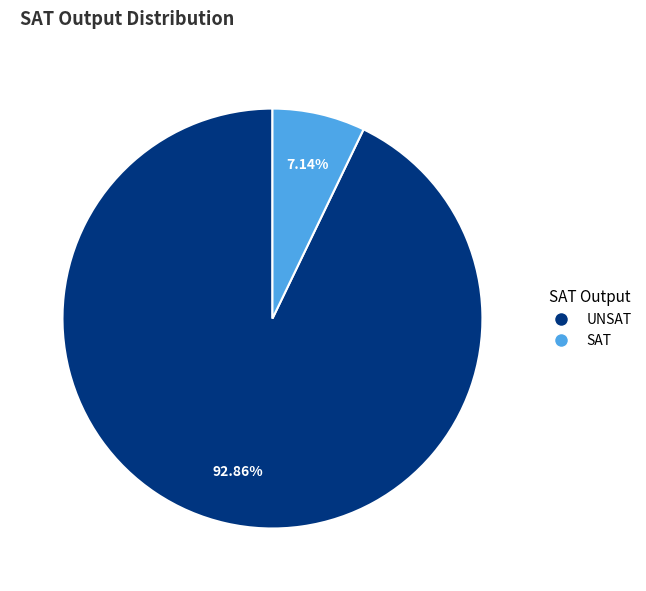

To the nearest percent, what is the average slice percentage?

50%